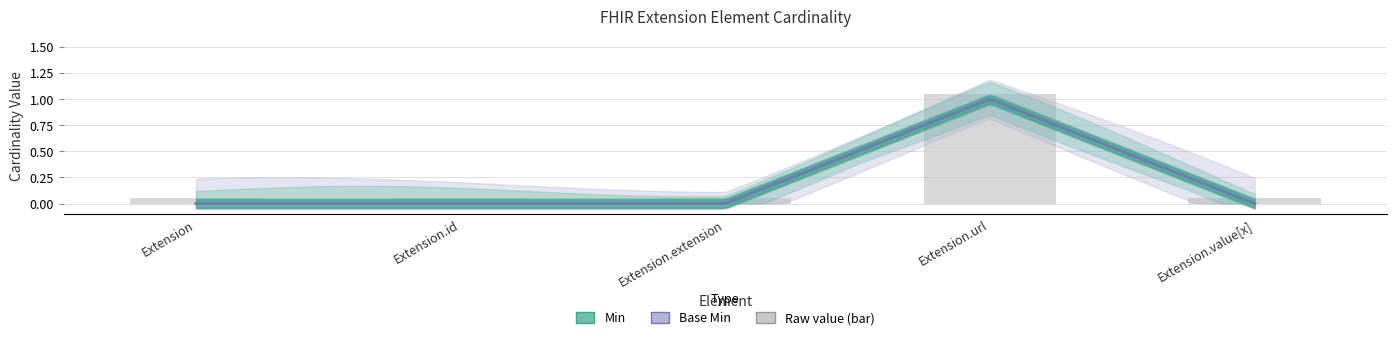

Rank the categories by value from lowest to highest.

Extension, Extension.id, Extension.extension, Extension.value[x], Extension.url